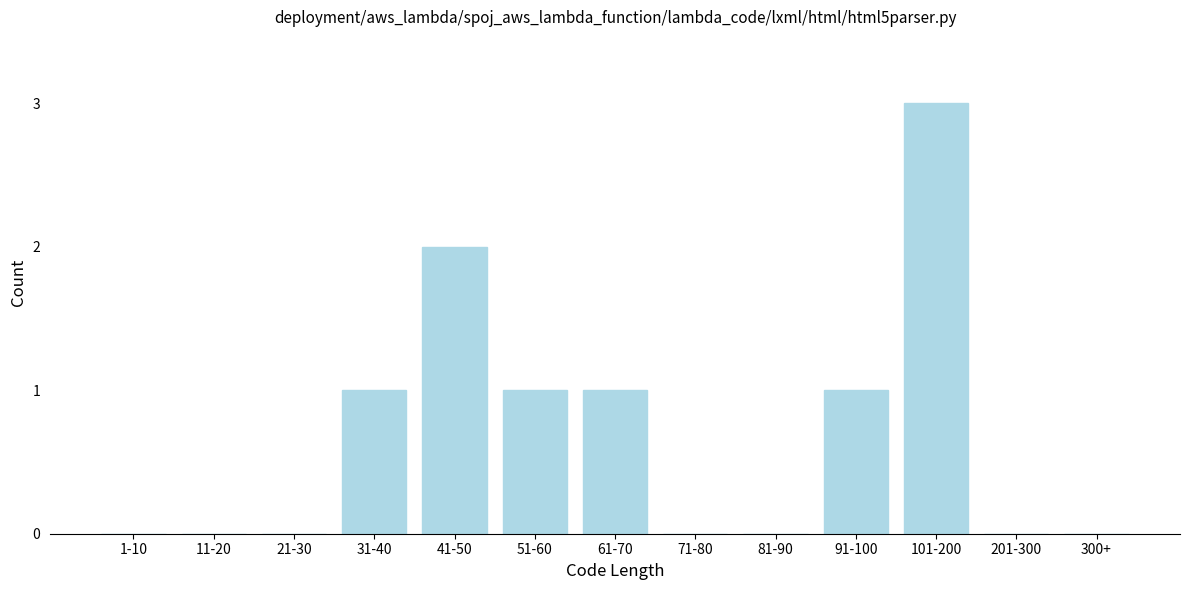

Reading left to right, transcribe all the data shown in this chart.

1-10=0	11-20=0	21-30=0	31-40=1	41-50=2	51-60=1	61-70=1	71-80=0	81-90=0	91-100=1	101-200=3	201-300=0	300+=0